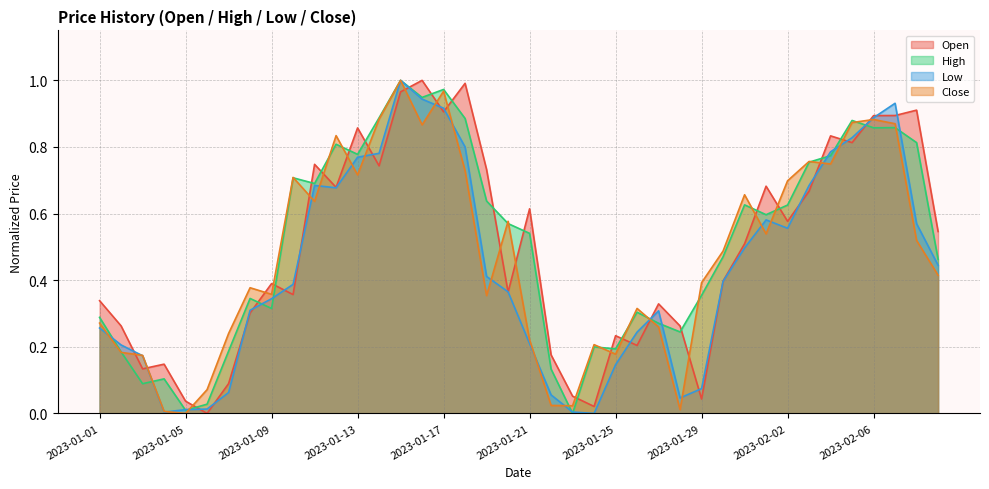

Where is the first local maximum for Close?

2023-01-08